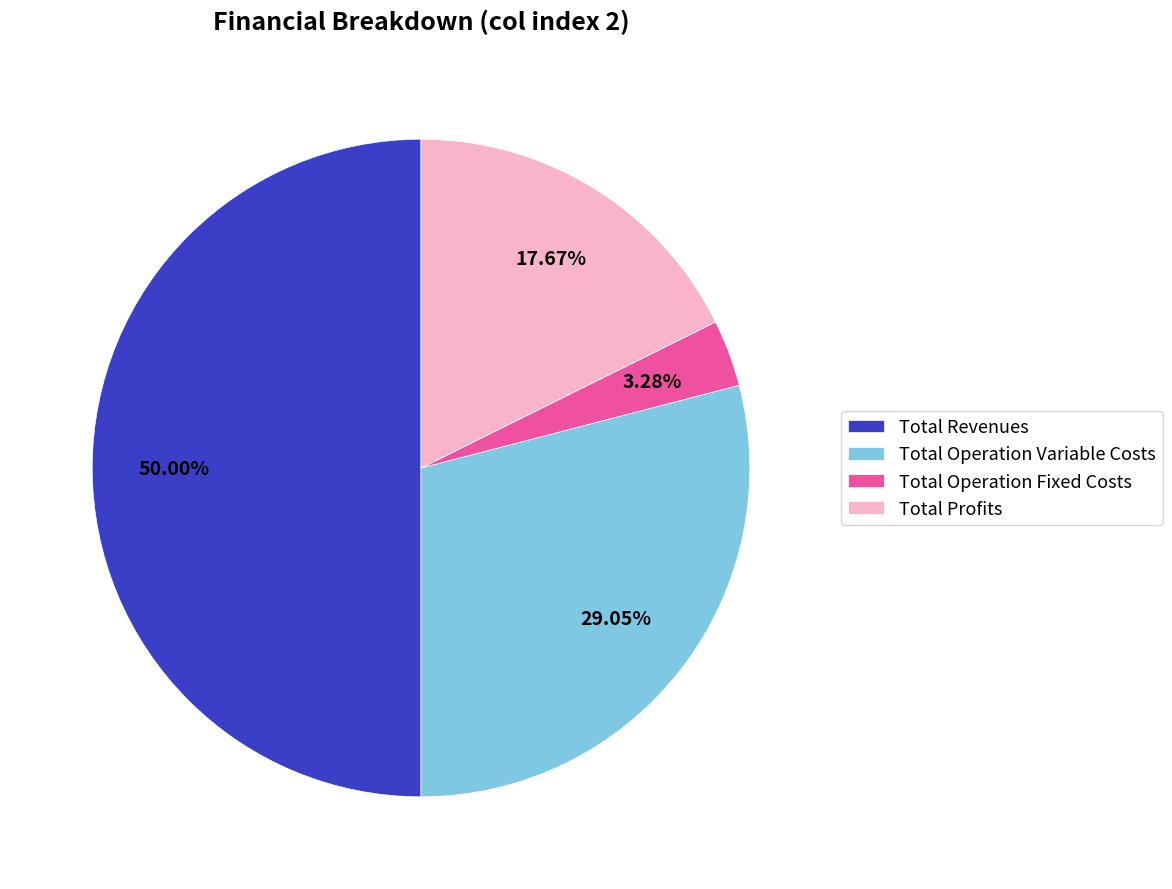

Rank the categories by value from lowest to highest.

Total Operation Fixed Costs, Total Profits, Total Operation Variable Costs, Total Revenues